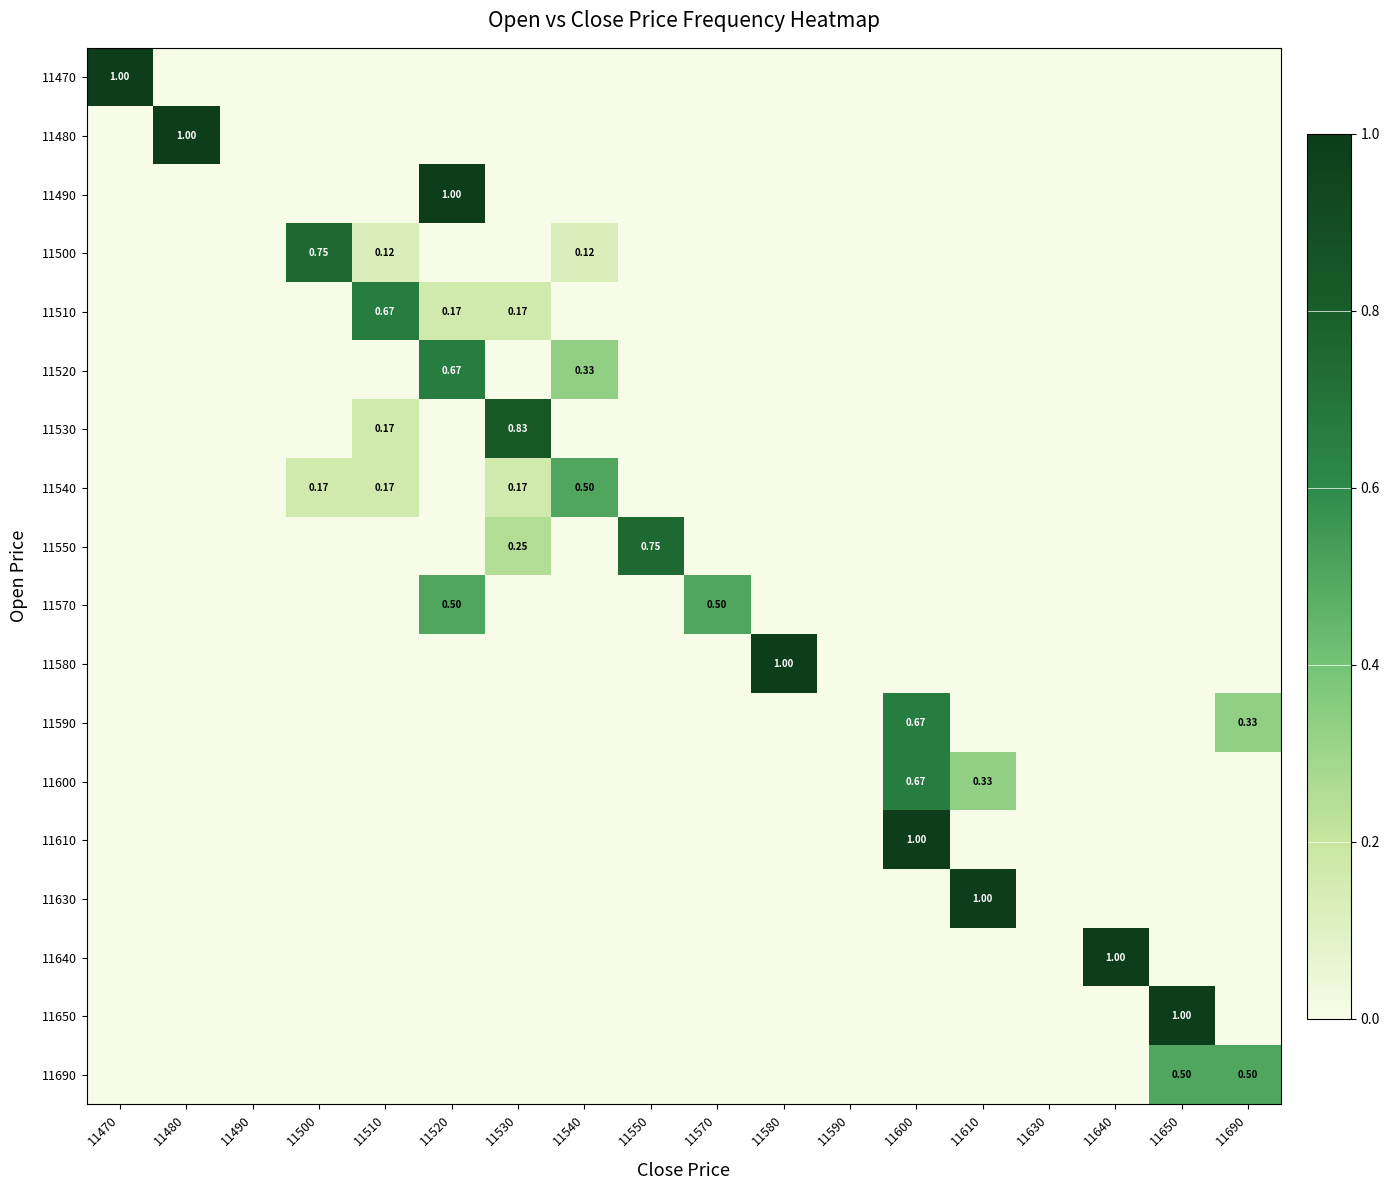

Rank the categories by 11490 value from lowest to highest.

11470, 11480, 11490, 11500, 11510, 11530, 11540, 11550, 11570, 11580, 11590, 11600, 11610, 11630, 11640, 11650, 11690, 11520